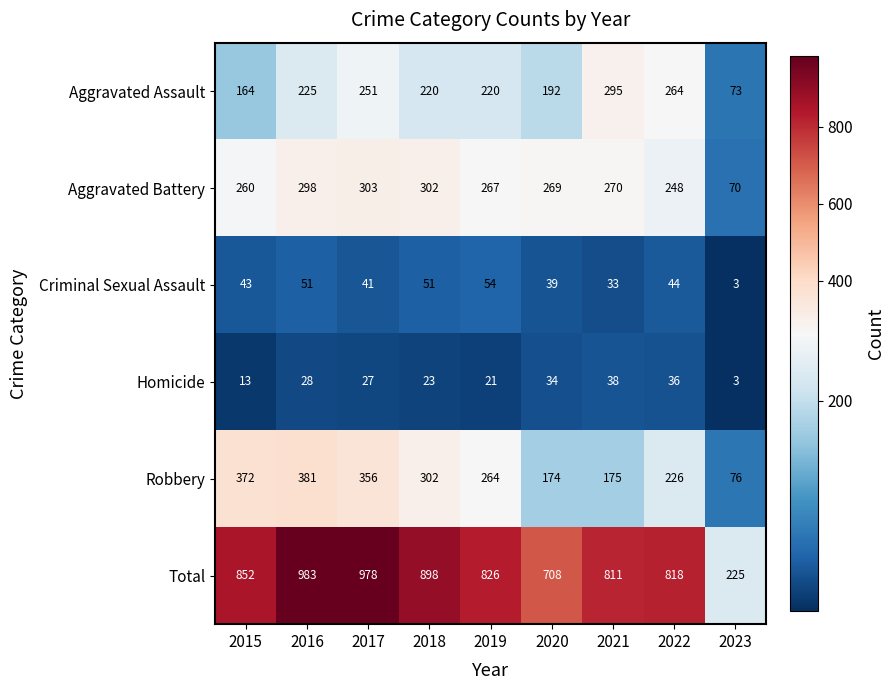

The value of Aggravated Assault at 2015 is 280. True or false?

False